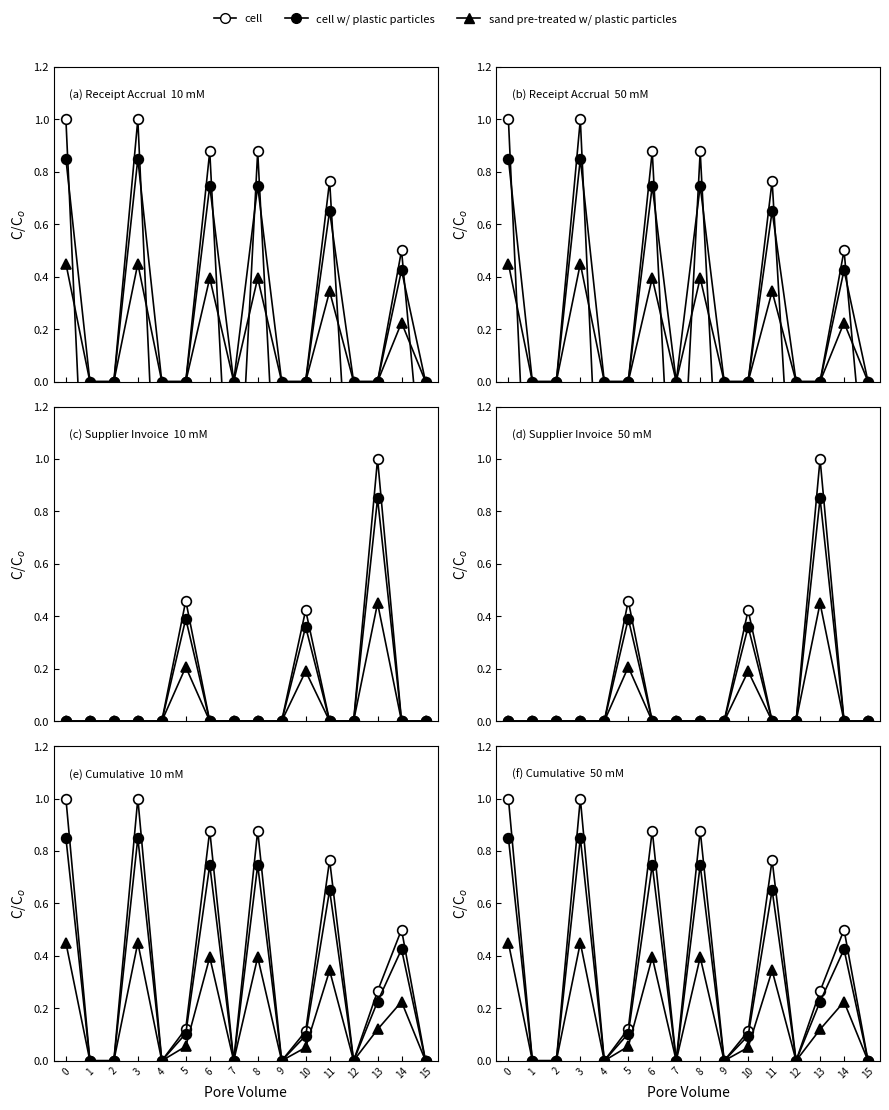

Rank the categories by cell w/ plastic particles value from lowest to highest.

1, 2, 4, 7, 9, 12, 15, 10, 5, 13, 14, 11, 6, 8, 0, 3